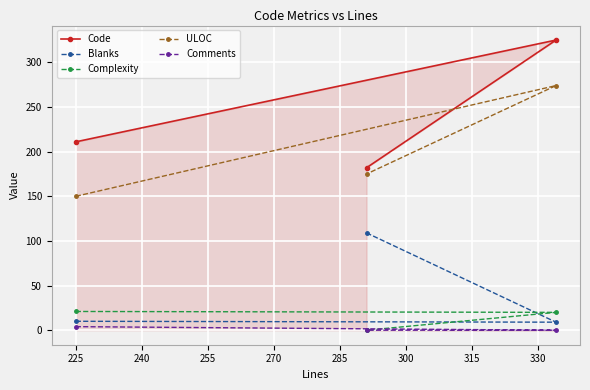

Which series has the widest spread of values?

Code